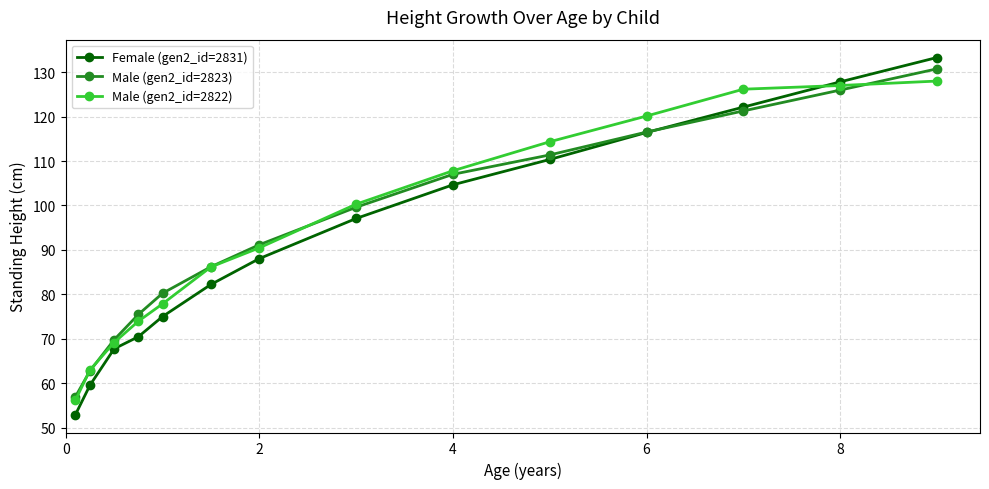

How many values in the Female (gen2_id=2831) series exceed 97?

7